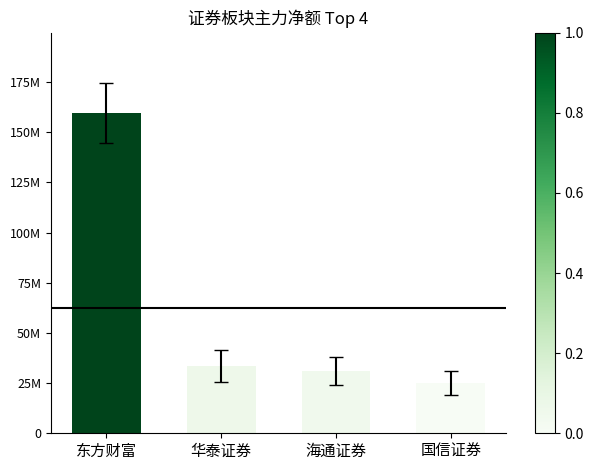

List the labels in order of value, largest first.

东方财富, 华泰证券, 海通证券, 国信证券